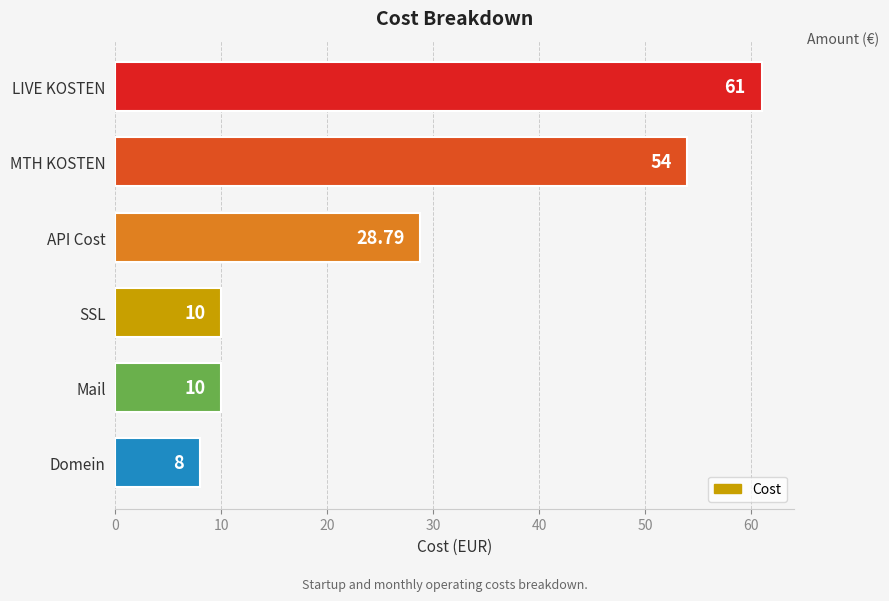

What is the difference between the maximum and minimum values?

53.0